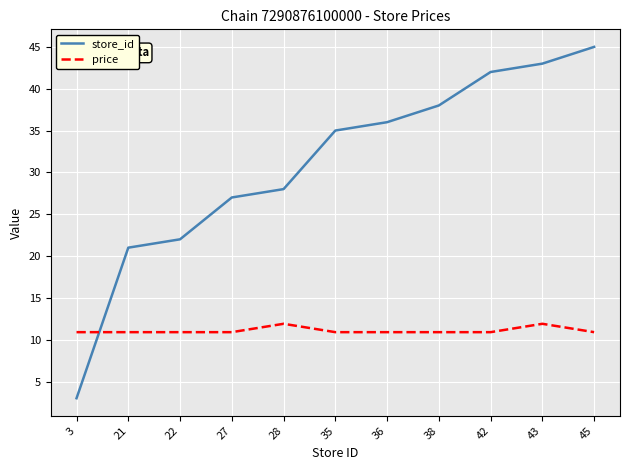

Reading left to right, list all the values displayed in this chart.

store_id: 3=3.0	21=21.0	22=22.0	27=27.0	28=28.0	35=35.0	36=36.0	38=38.0	42=42.0	43=43.0	45=45.0
price: 3=10.9	21=10.9	22=10.9	27=10.9	28=11.9	35=10.9	36=10.9	38=10.9	42=10.9	43=11.9	45=10.9